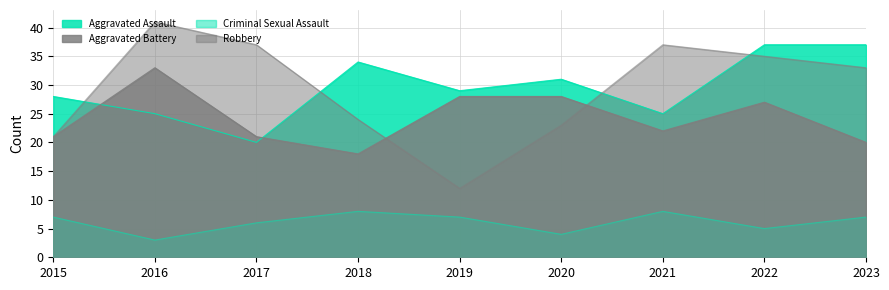

True or false: Aggravated Battery has more than 1 points higher than both neighbors.

True